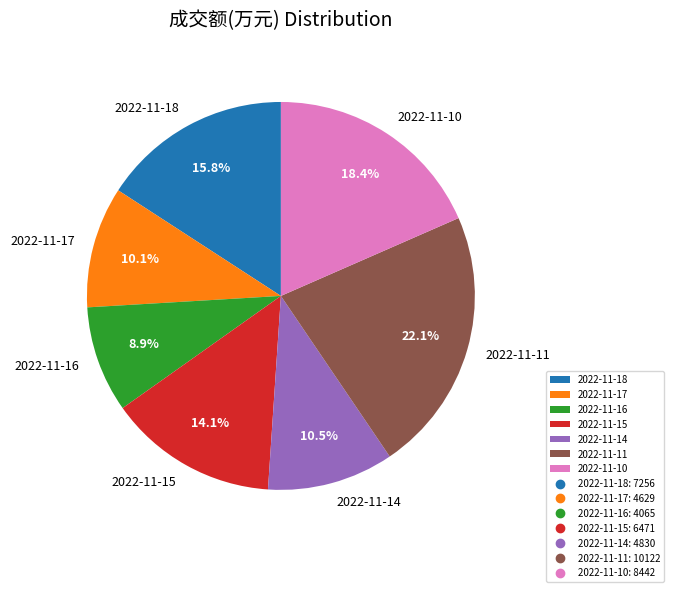

What is the ratio of the value at 2022-11-10 to the value at 2022-11-15?

1.3